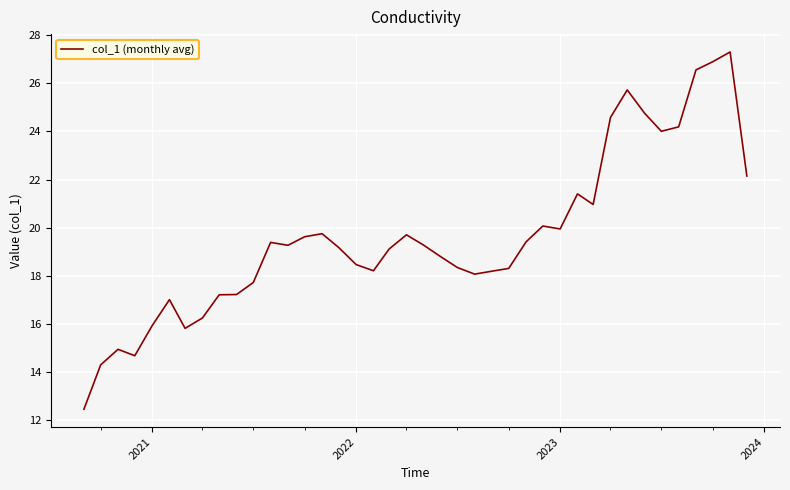

What is the smallest value displayed?

12.4